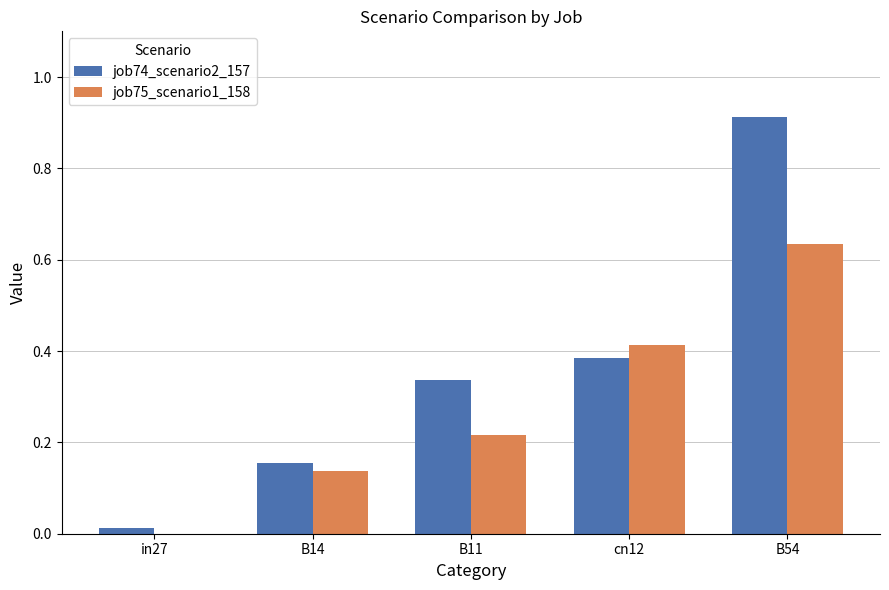

How many series are shown in this chart?

2